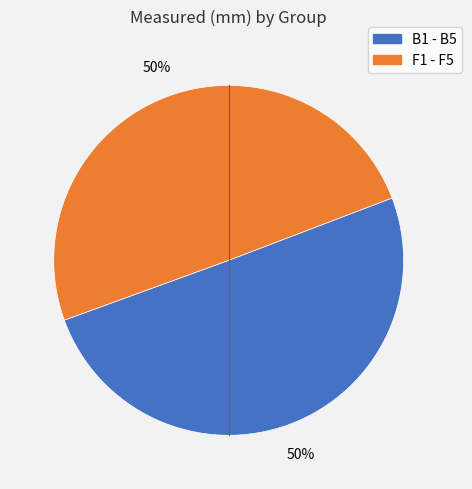

Which category has the biggest portion of the pie?

B1 - B5